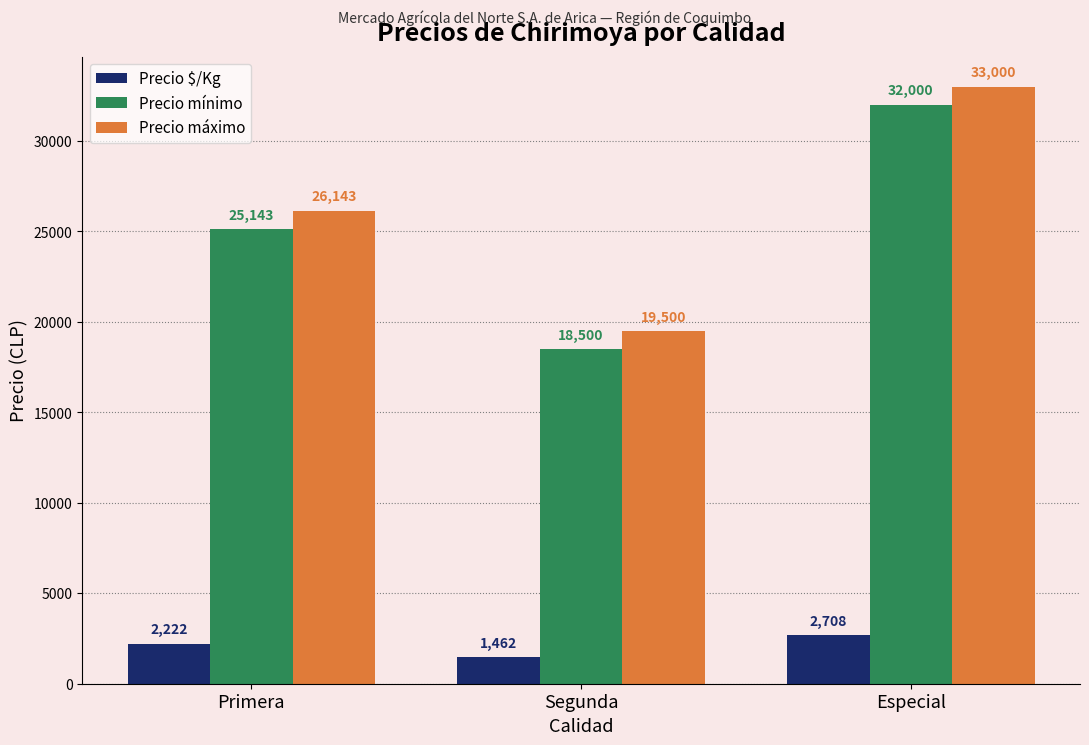

How many groups of bars are there?

3